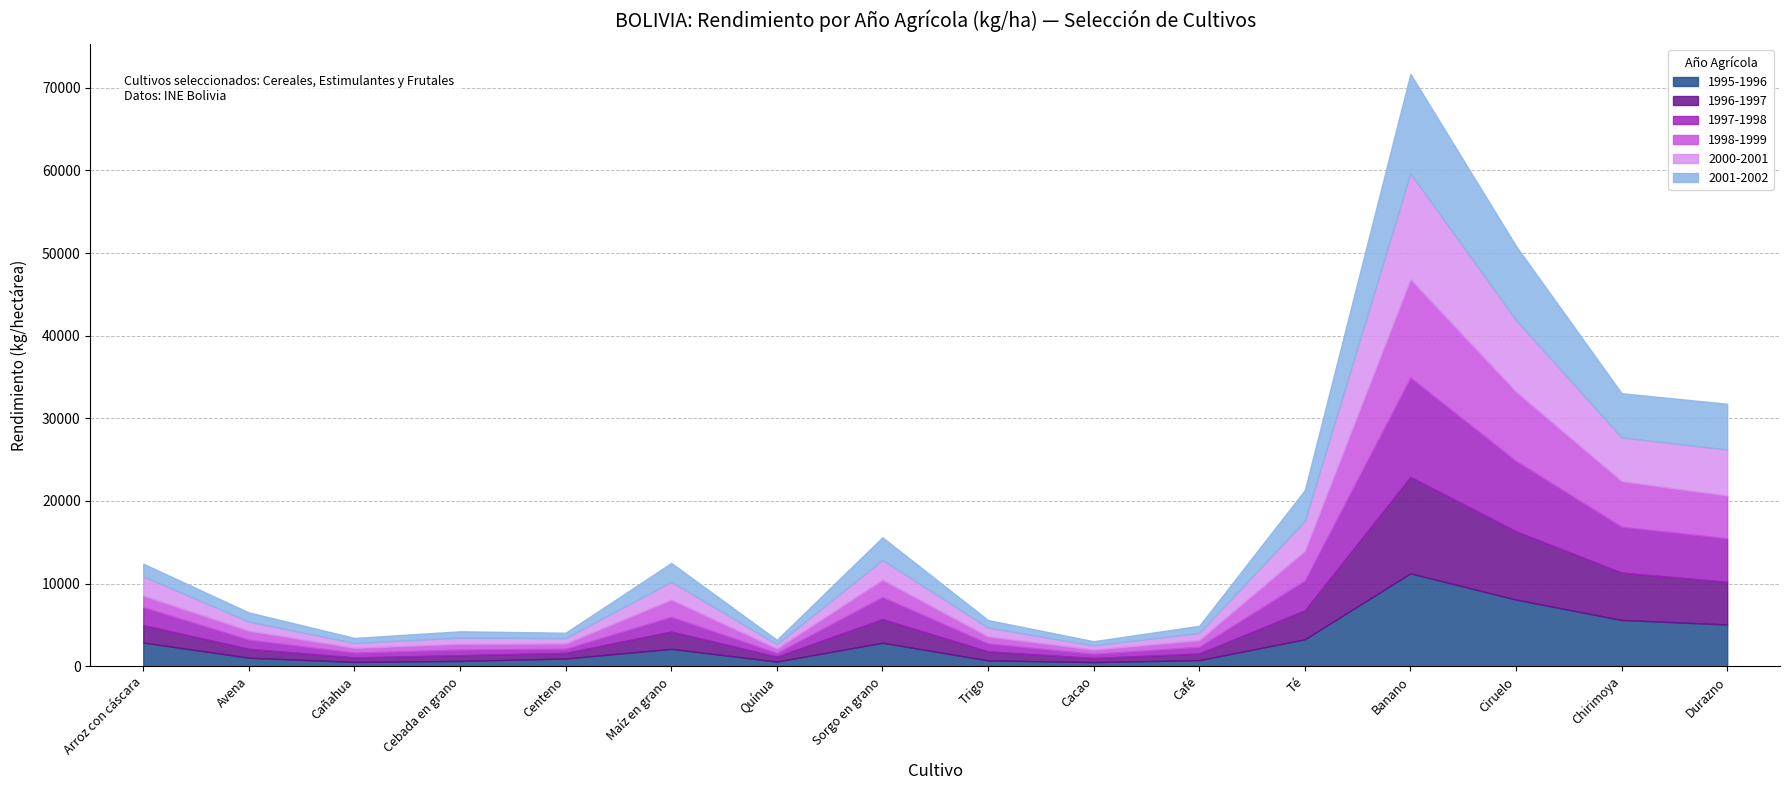

List the labels in order of 2000-2001 value, largest first.

Banano, Ciruelo, Durazno, Chirimoya, Té, Sorgo en grano, Arroz con cáscara, Maíz en grano, Avena, Trigo, Café, Cebada en grano, Centeno, Cañahua, Quínua, Cacao